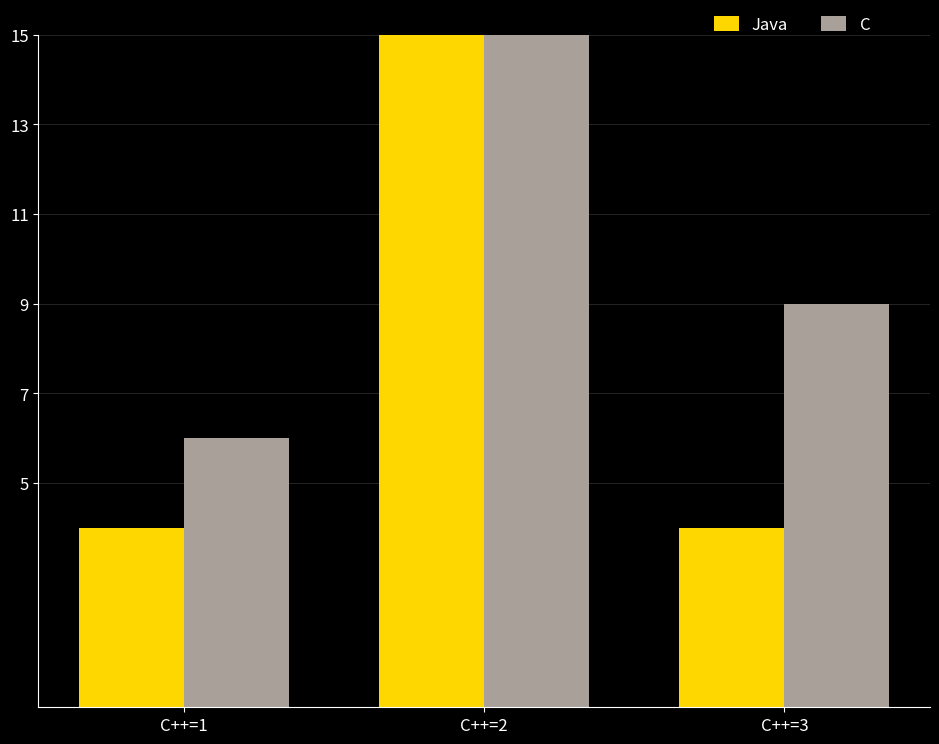

Between C++=1 and C++=3, which is larger?

C++=1